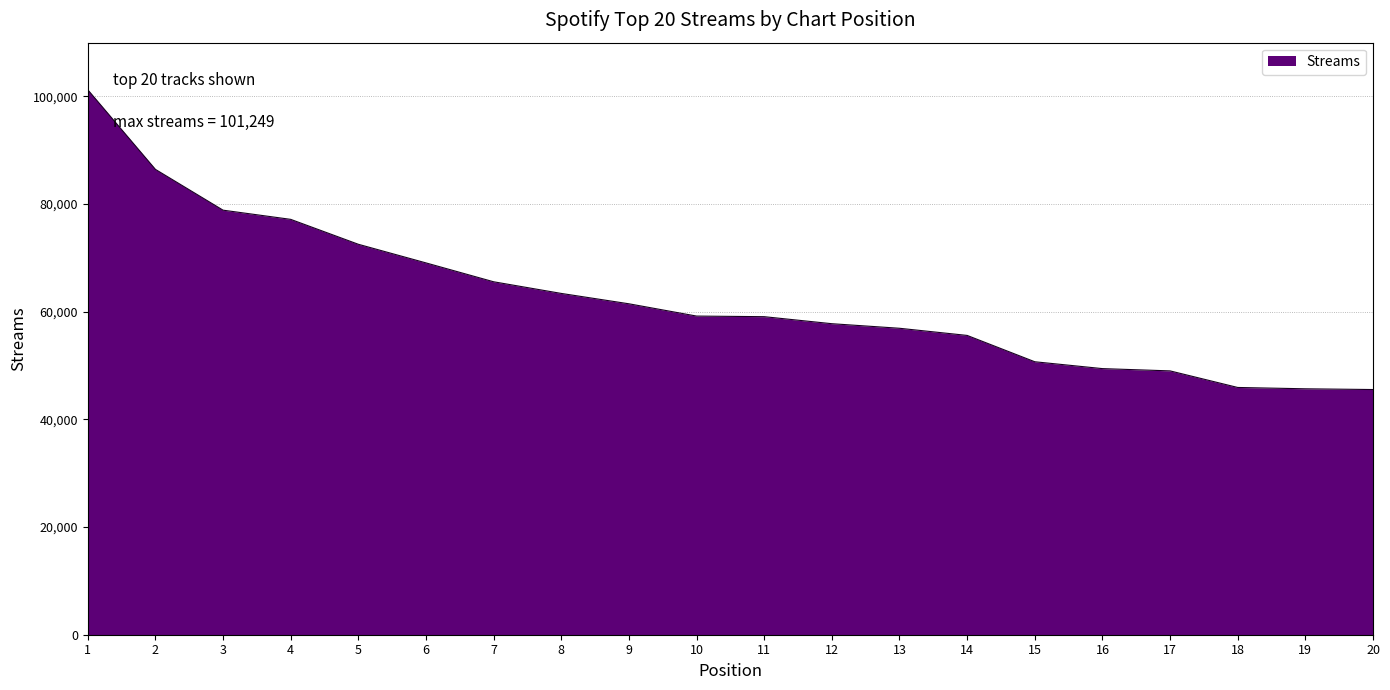

What is the maximum value shown in the chart?

101249